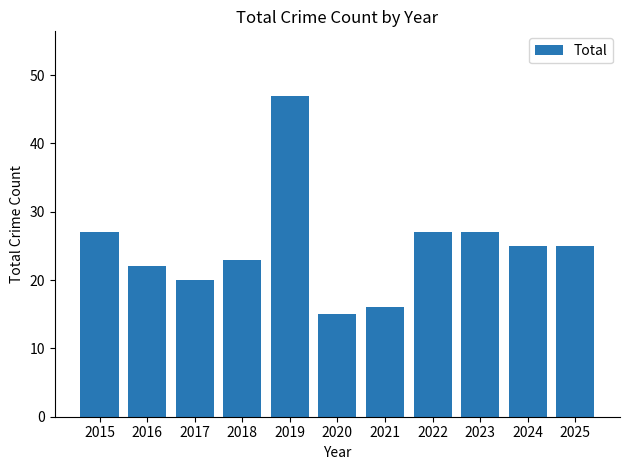

Does the chart contain stacked bars?

No